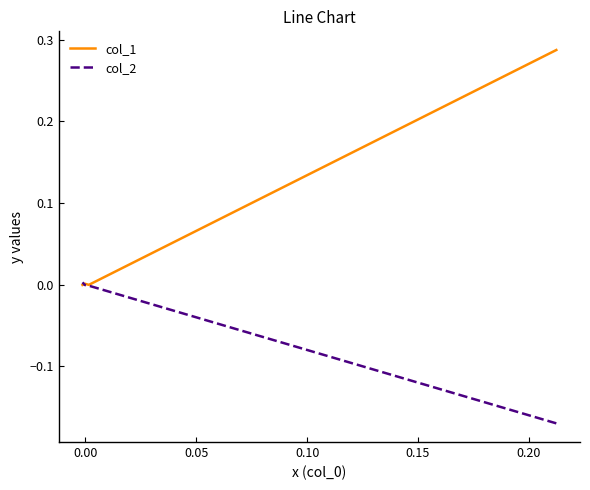

Does the chart have visible grid lines?

No